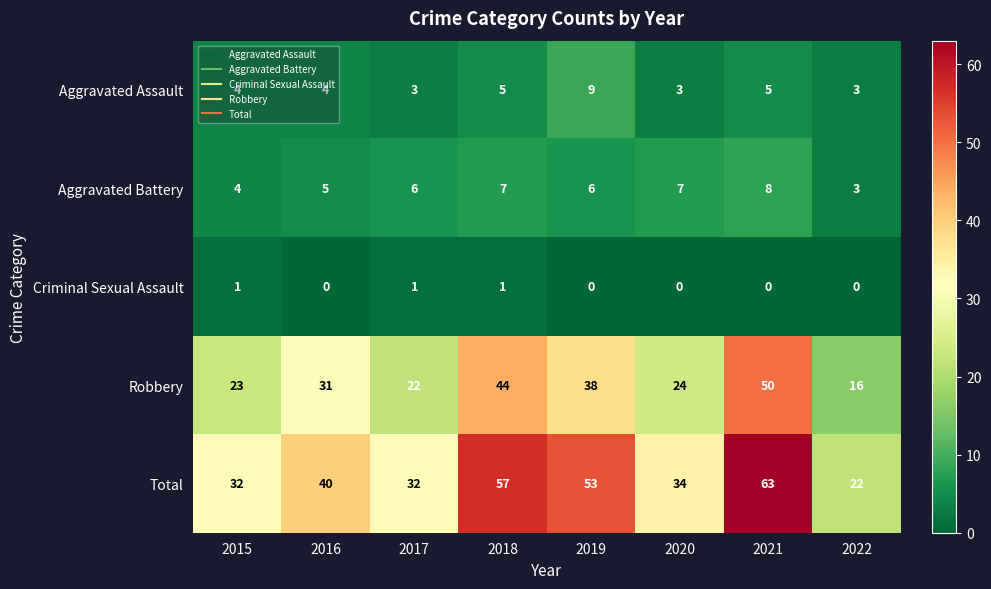

True or false: Aggravated Battery has a value of 6 at 2019.

True